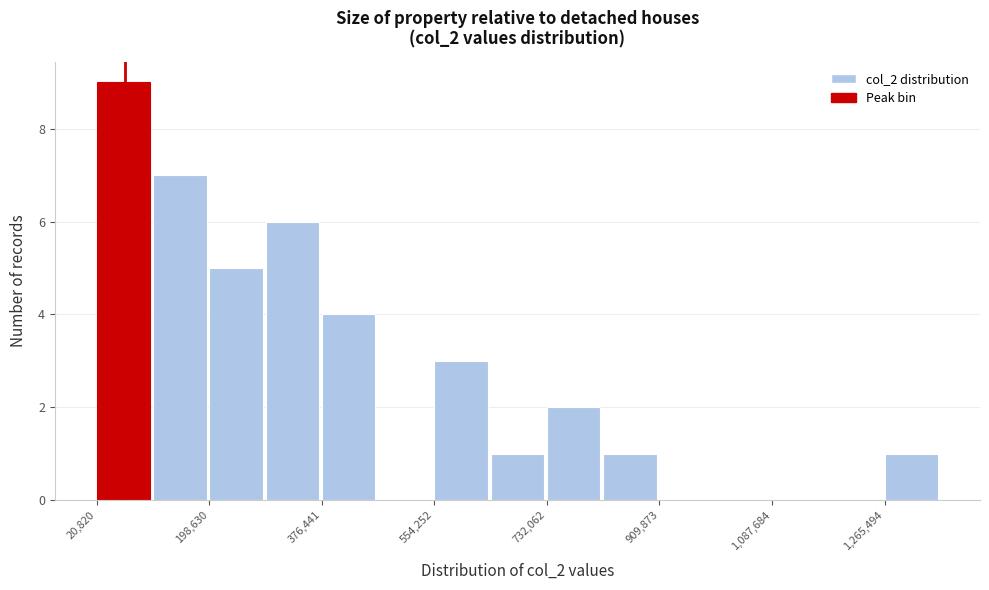

Reading left to right, list every bar in this chart as the range it spans on the x-axis followed by its height. Neither the bar edges nor the heights are printed on the chart, so give them approximately, as read against the axes.

20000 to 100000: 9
100000 to 200000: 7
200000 to 280000: 5
280000 to 380000: 6
380000 to 460000: 4
460000 to 560000: 0
560000 to 640000: 3
640000 to 740000: 1
740000 to 820000: 2
820000 to 900000: 1
900000 to 1000000: 0
1000000 to 1080000: 0
1080000 to 1180000: 0
1180000 to 1260000: 0
1260000 to 1360000: 1